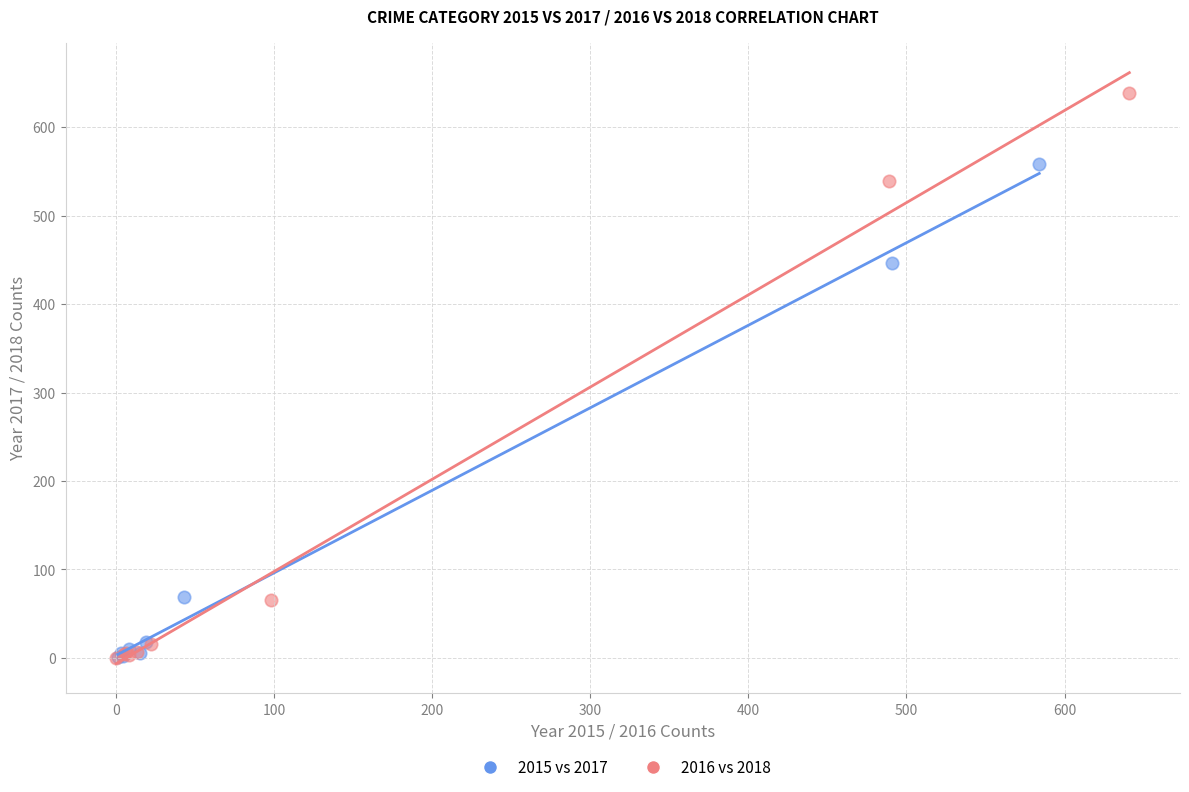

Which series reaches the maximum Y coordinate?

2016 vs 2018